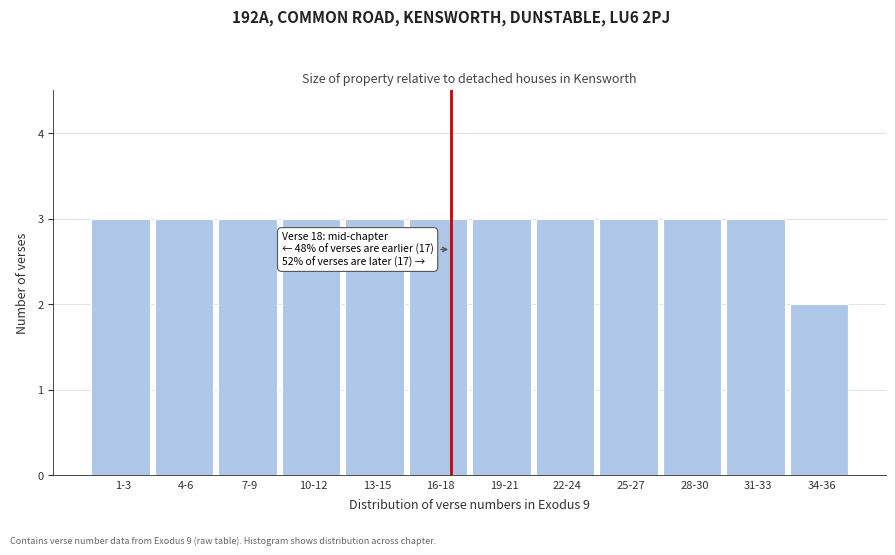

Reading right to left, list all the values displayed in this chart.

34-36=2	31-33=3	28-30=3	25-27=3	22-24=3	19-21=3	16-18=3	13-15=3	10-12=3	7-9=3	4-6=3	1-3=3